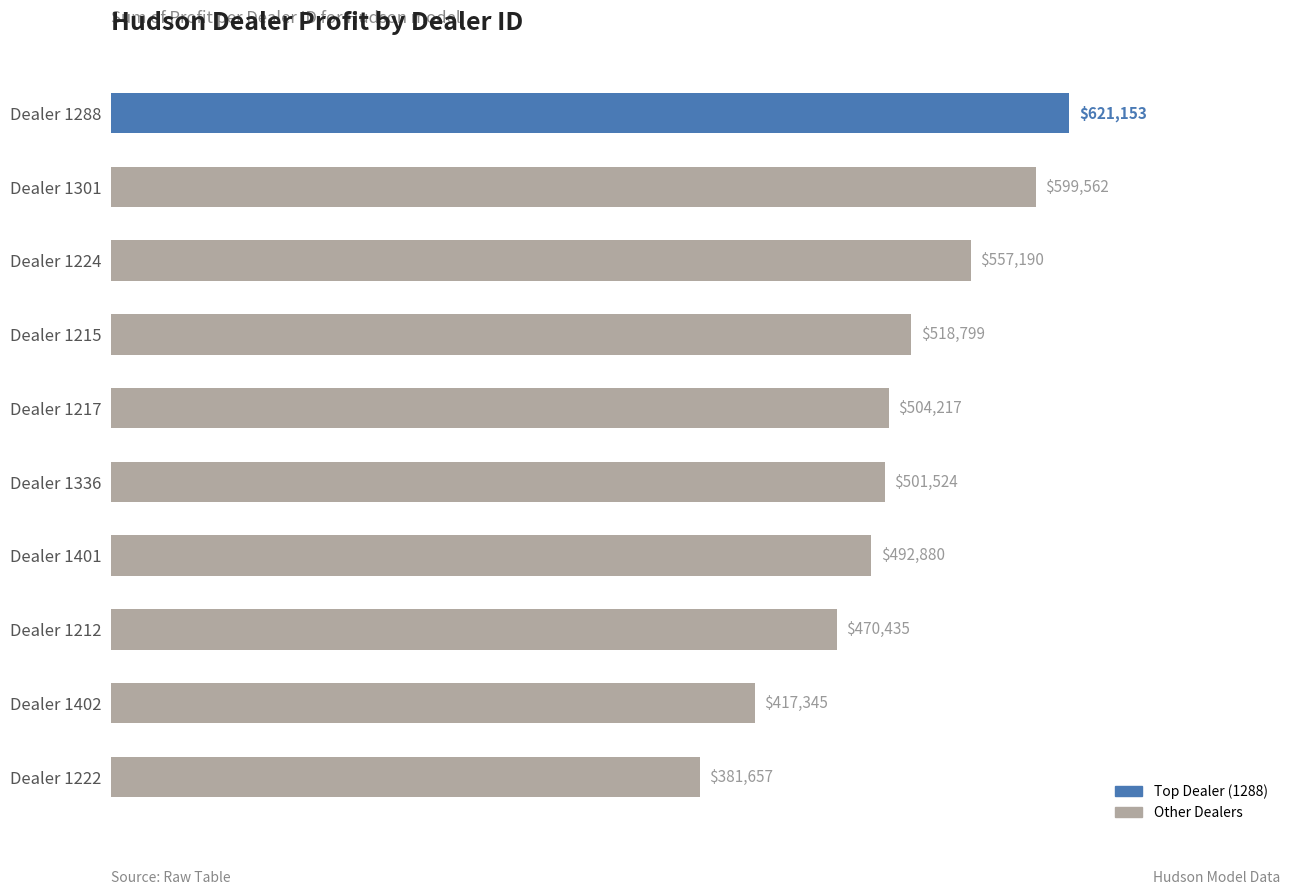

Are the bars grouped side by side (vs. stacked)?

No